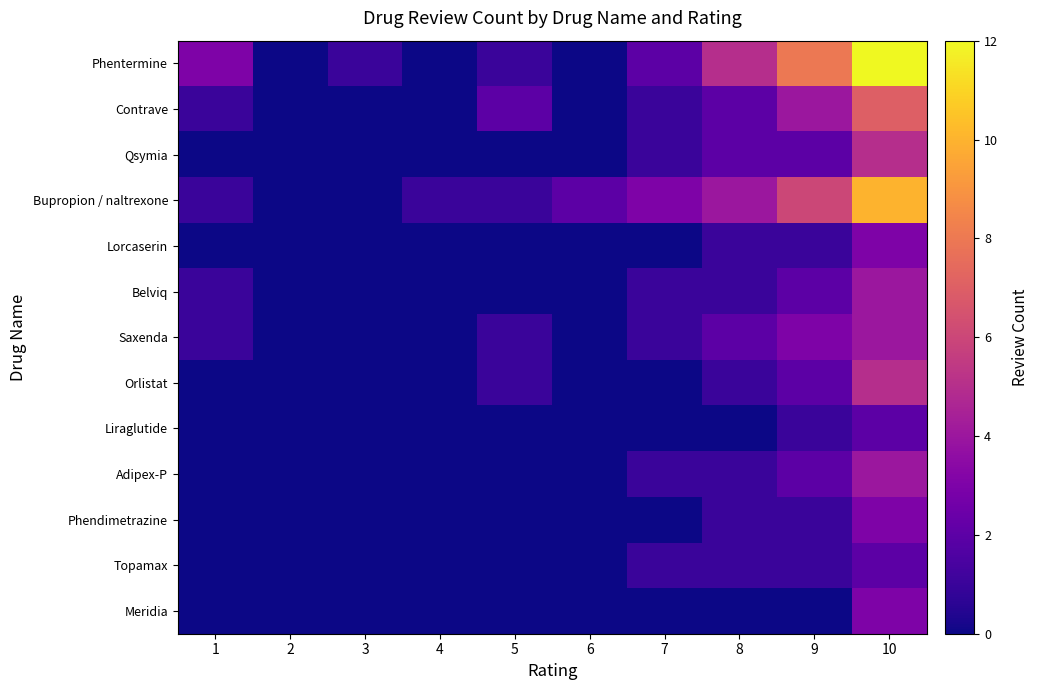

Which category has the lowest value across all series?

2